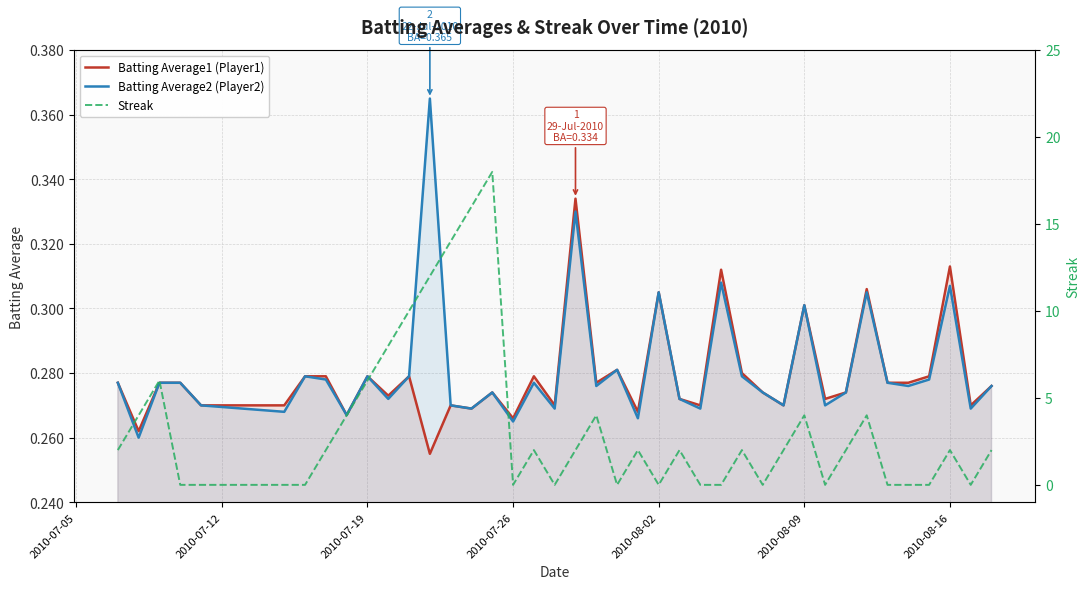

Is this an area chart (filled region under the line)?

No